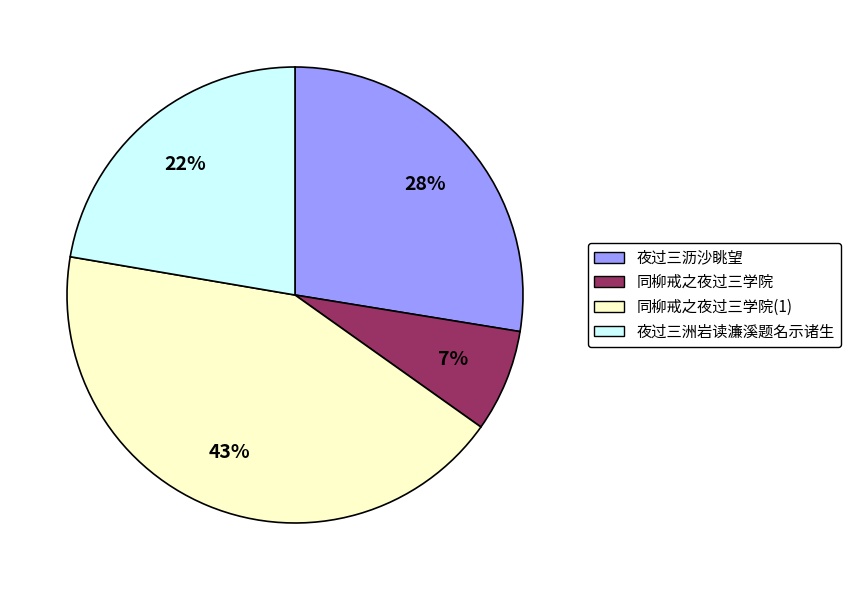

To the nearest percent, what is the difference between the largest and smallest slice percentages?

36%